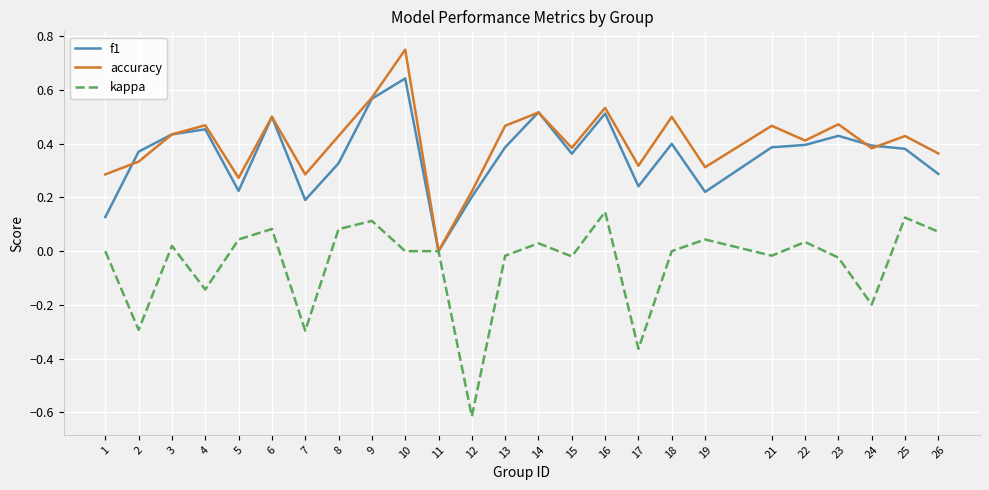

Between 6 and 8, which series saw the biggest shift?

f1